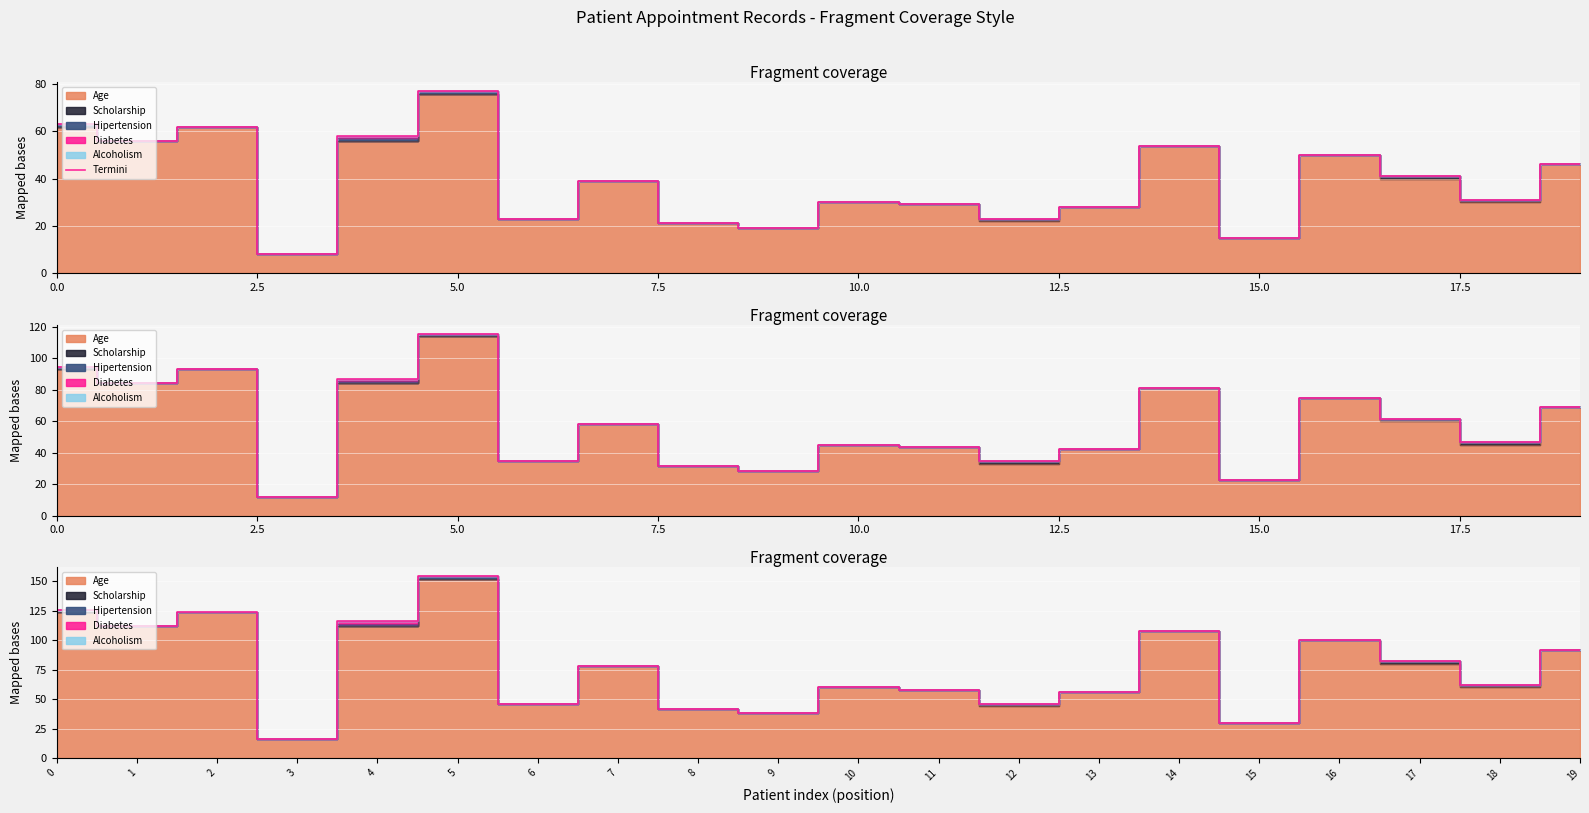

Where is the data nearest to the value 42?

17